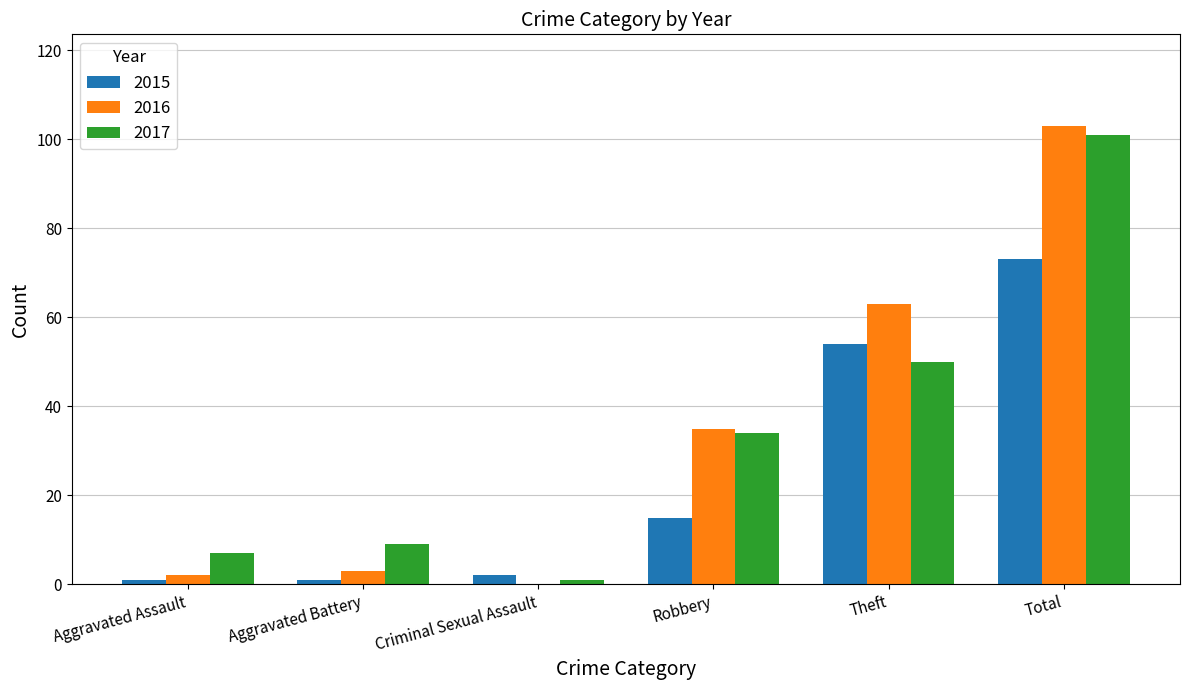

Is it true that 2015 equals 54 at Theft?

True